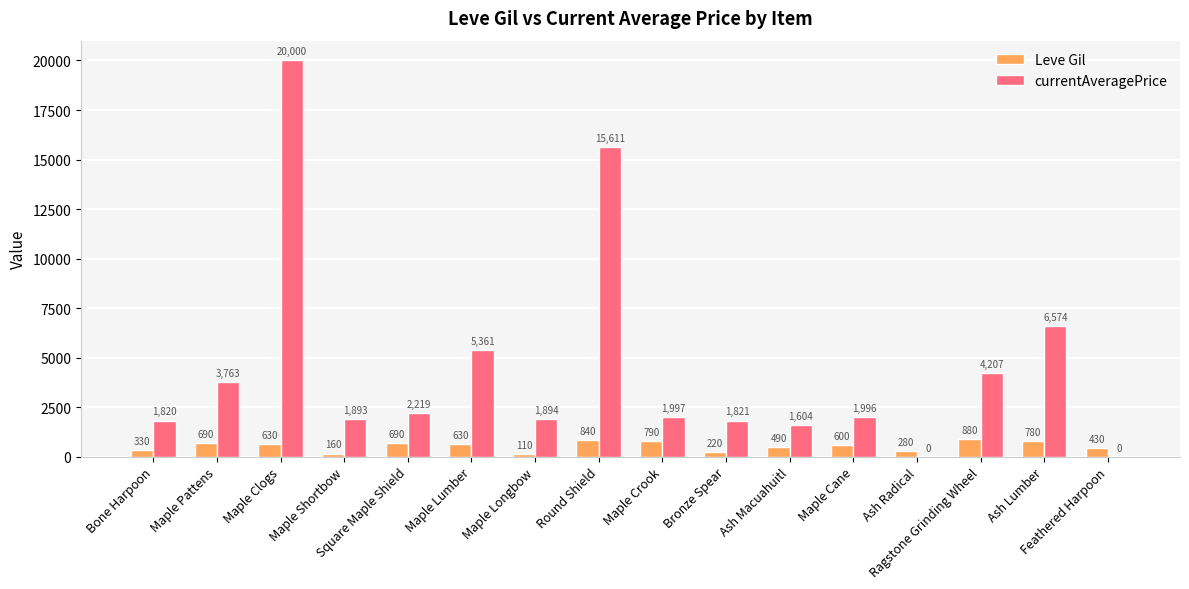

What is the difference between the currentAveragePrice values at Bronze Spear and Ash Macuahuitl?

217